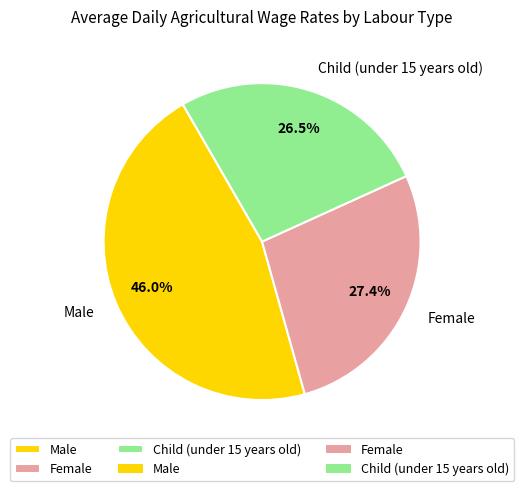

What percentage is the Female slice, to the nearest percent?

27%